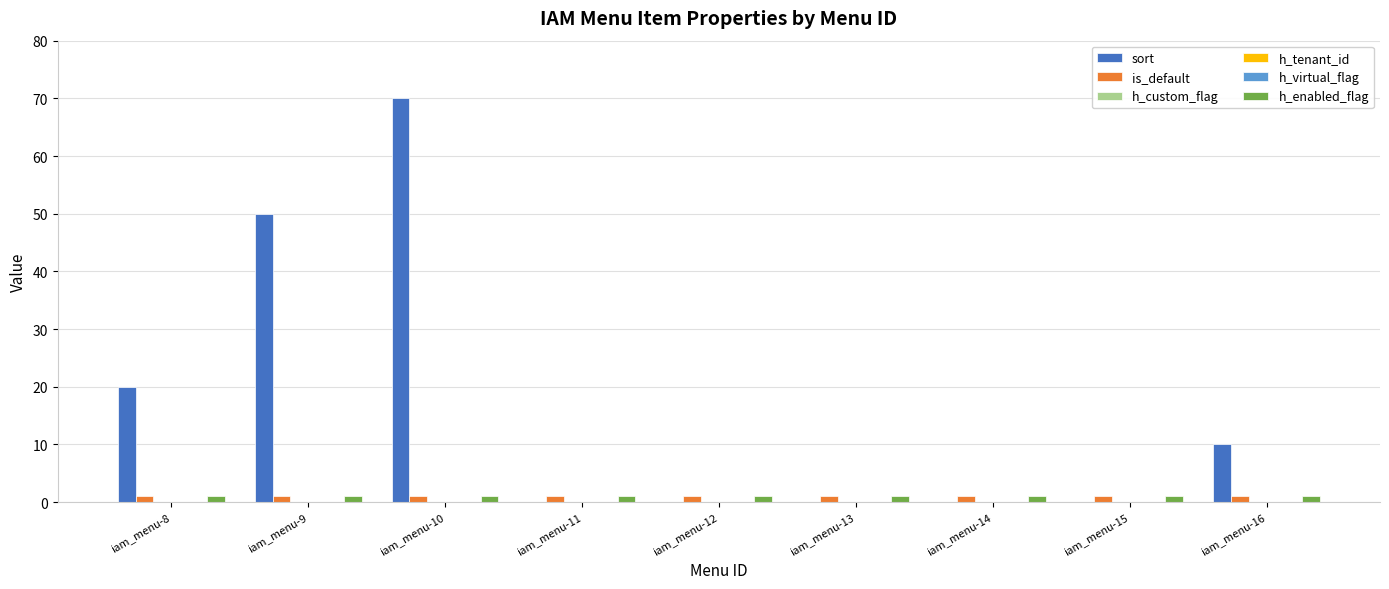

Rank the series at iam_menu-12 from lowest to highest value.

sort, h_custom_flag, h_tenant_id, h_virtual_flag, is_default, h_enabled_flag